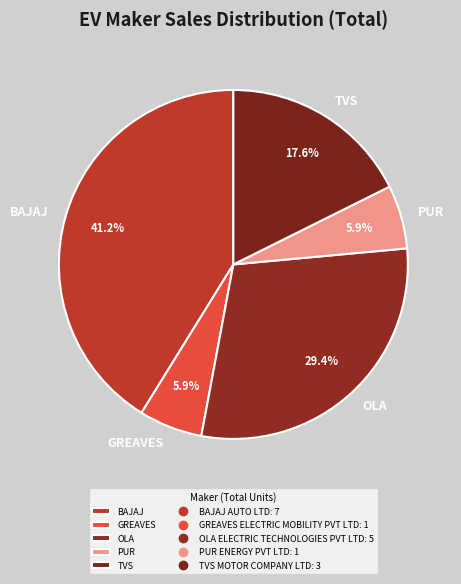

Is the sum of GREAVES and PUR greater than half?

No